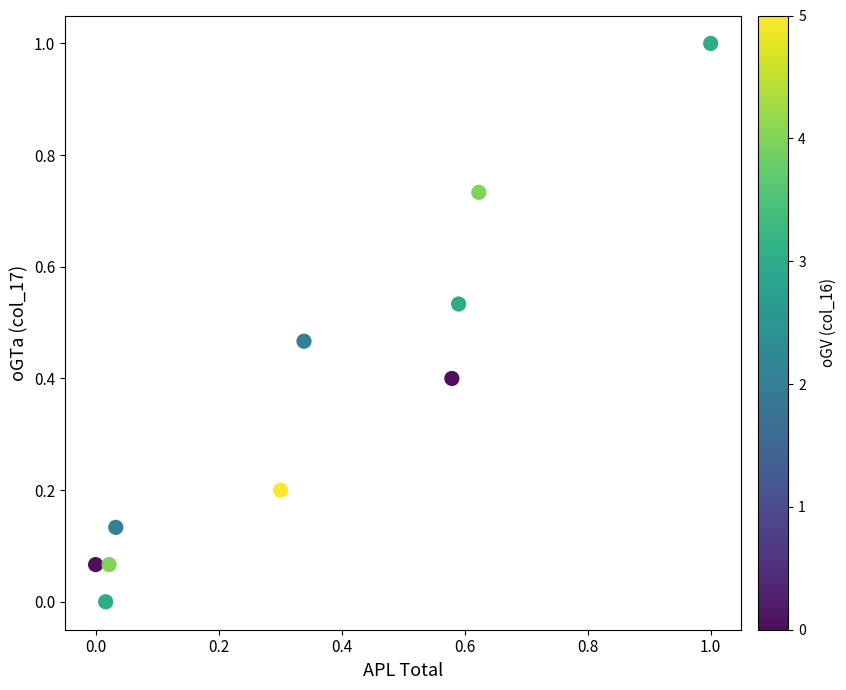

What is the average X value?

0.4